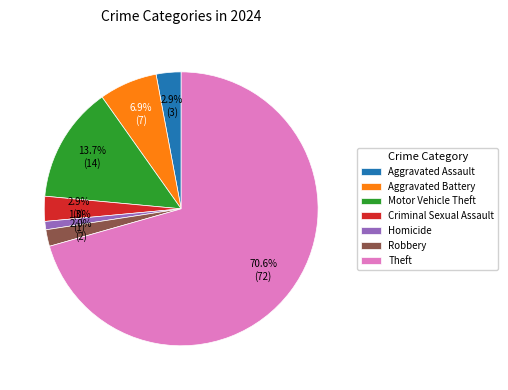

Do Criminal Sexual Assault and Motor Vehicle Theft together represent more than half of the pie?

No